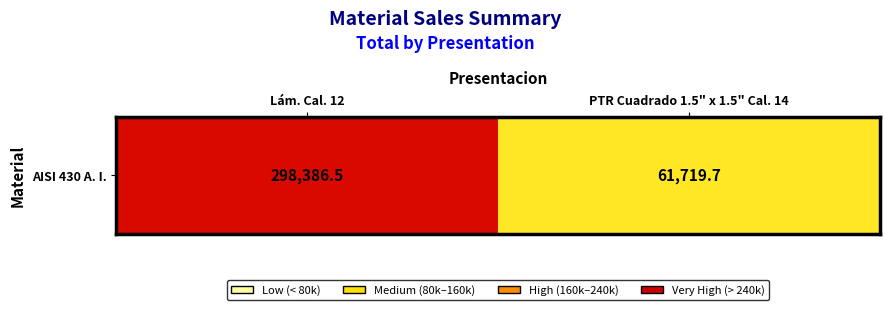

What is the sum of all values?

360106.2